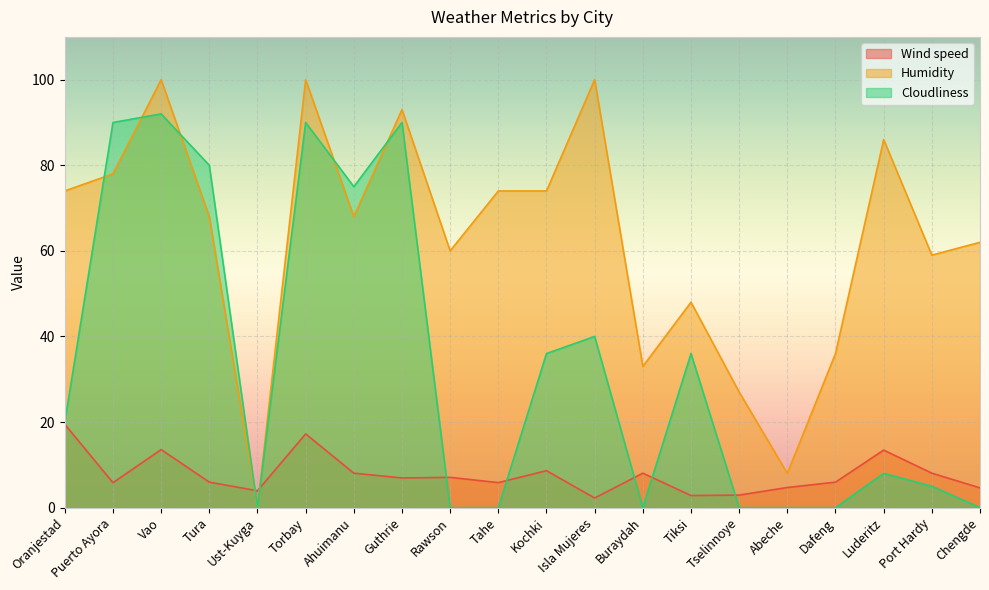

At which label is Humidity closest to 50?

Tiksi